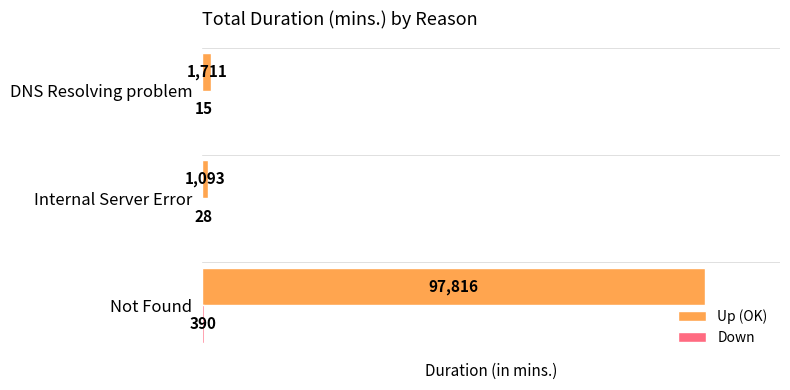

What is the greatest value displayed?

97816